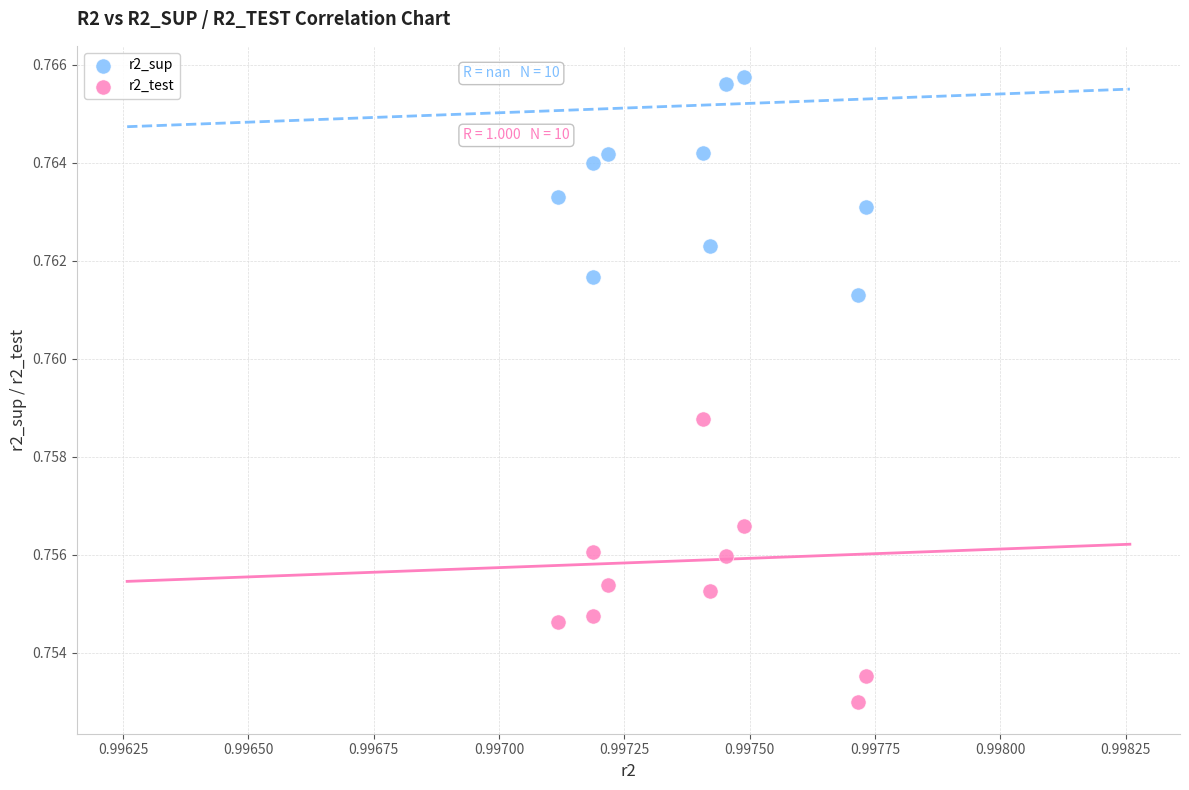

Which series has the largest Y range (max minus min)?

r2_test